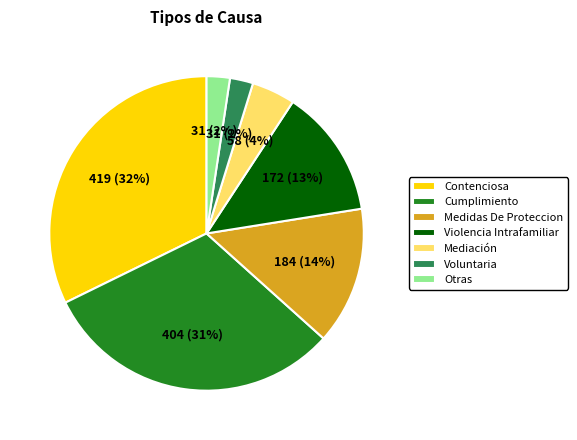

Between Mediación and Medidas De Proteccion, which is larger?

Medidas De Proteccion